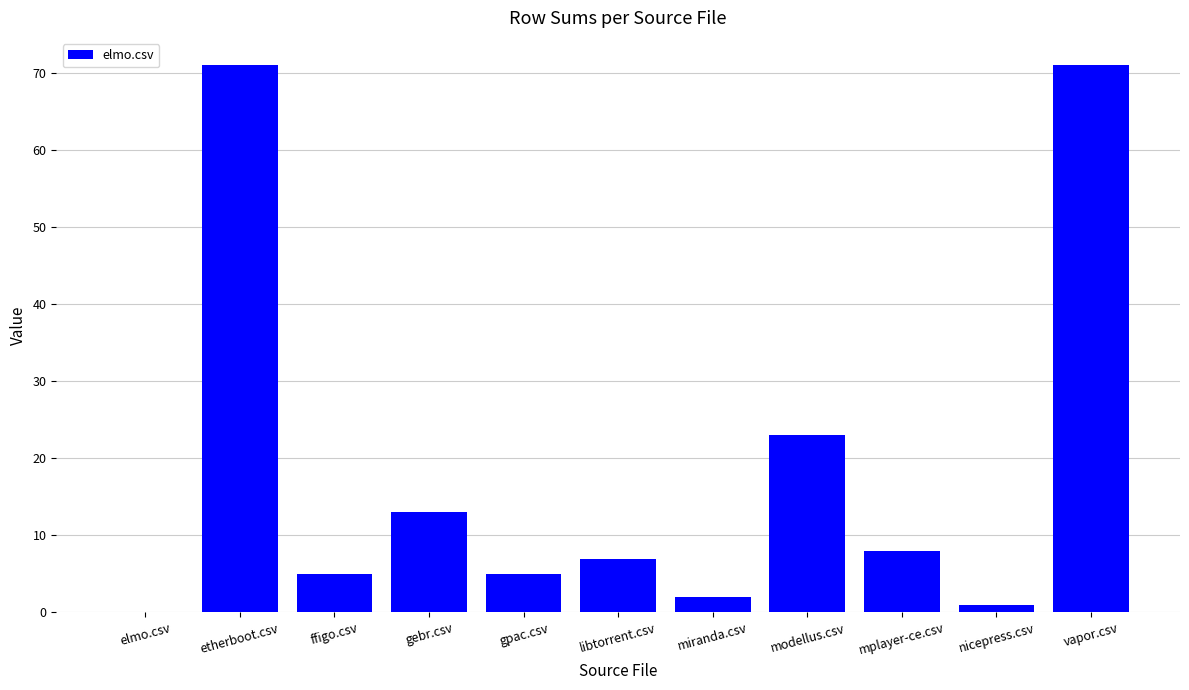

What is the change in value from miranda.csv to nicepress.csv?

-1